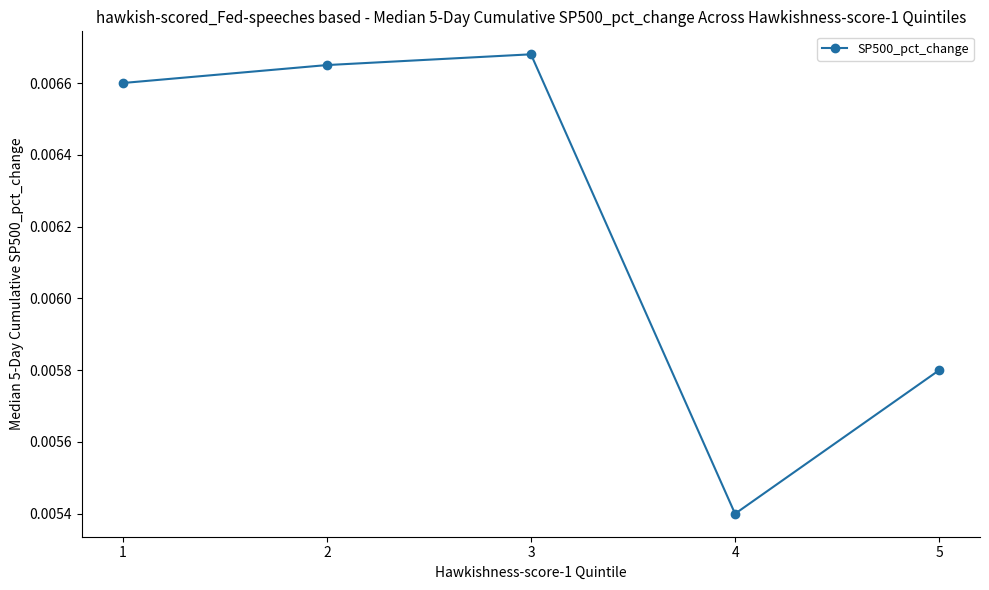

List the labels in order of value, smallest first.

4, 5, 1, 2, 3